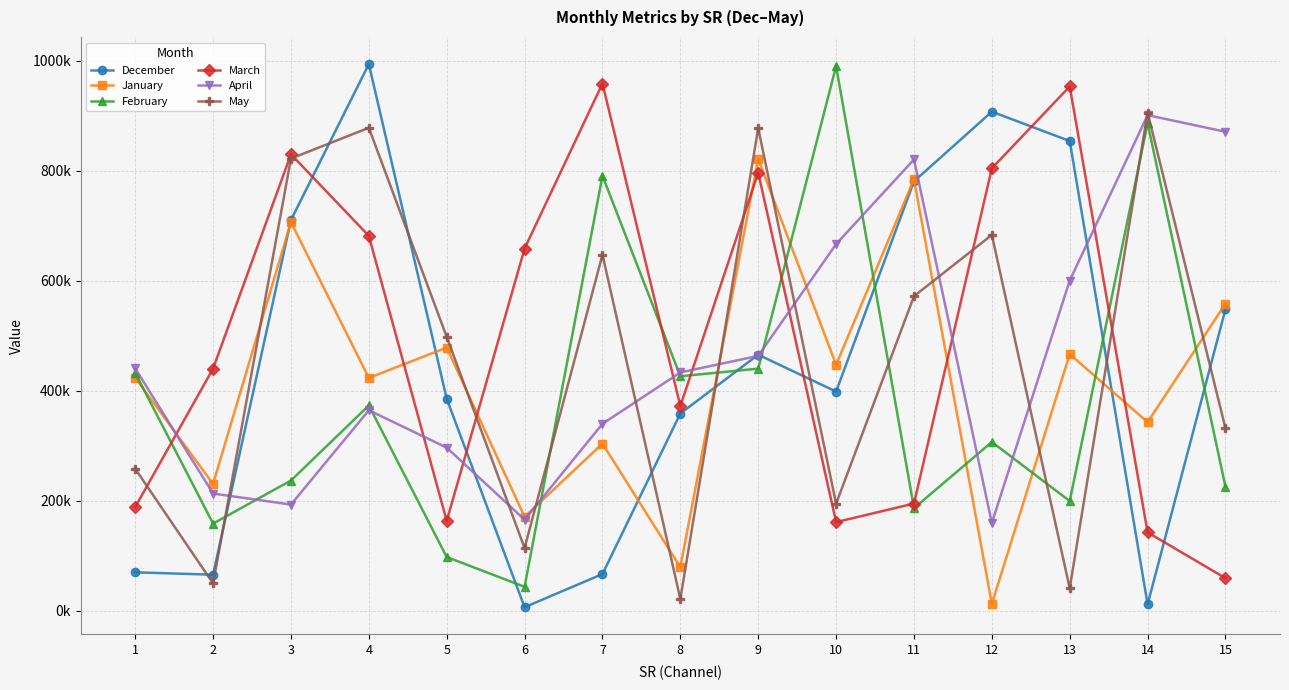

What is the maximum value shown in the chart?

994259.1